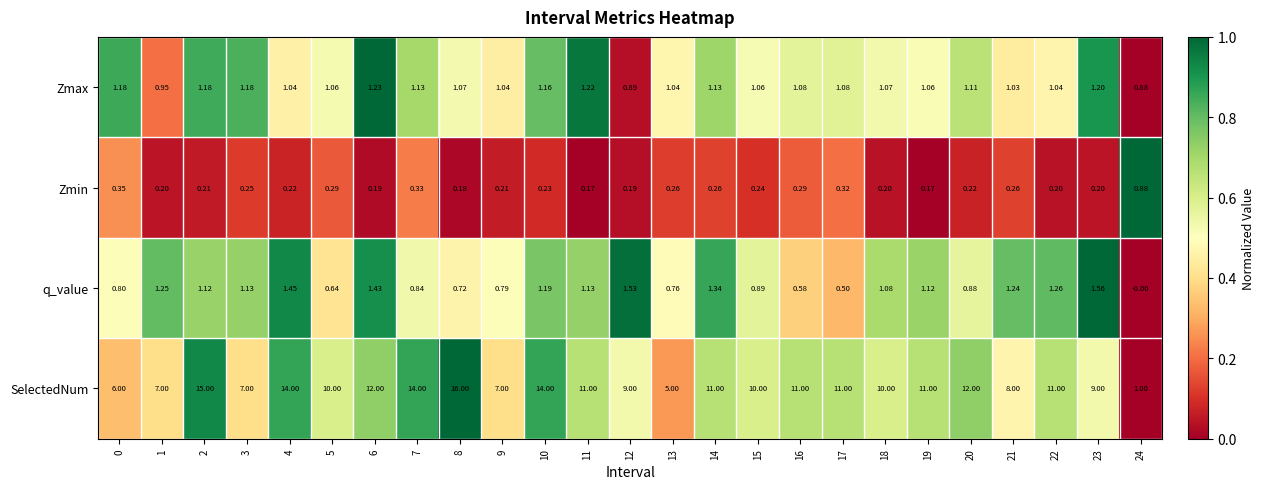

Between 0 and 2, which series saw the biggest shift?

SelectedNum